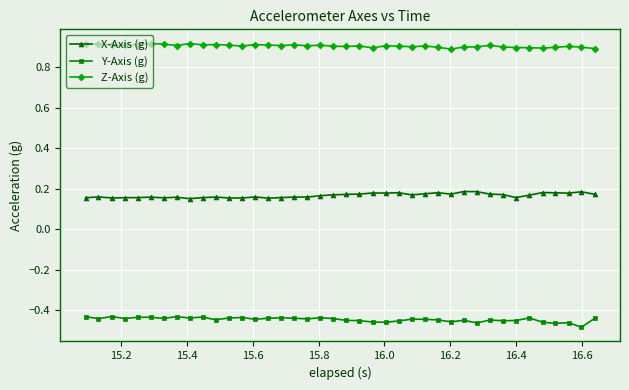

True or false: Y-Axis (g) and X-Axis (g) intersect in this chart.

False